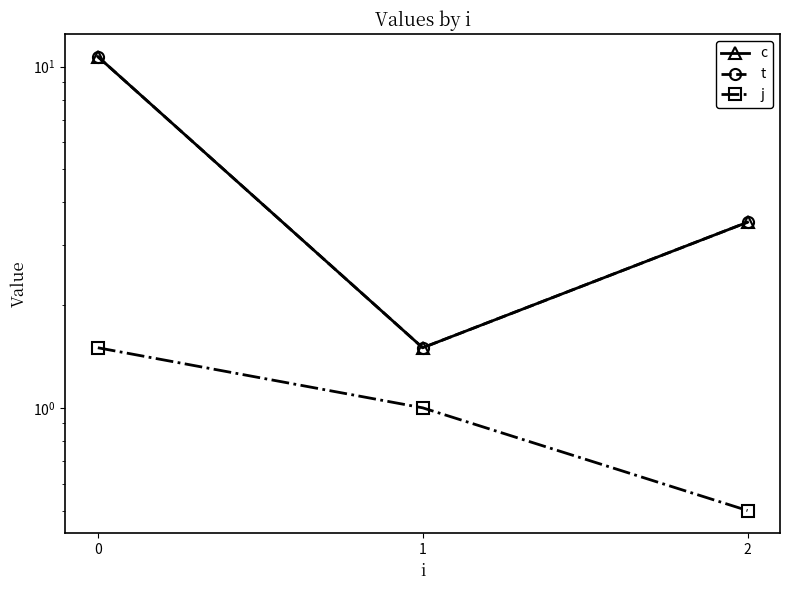

How many lines are shown in the chart?

3